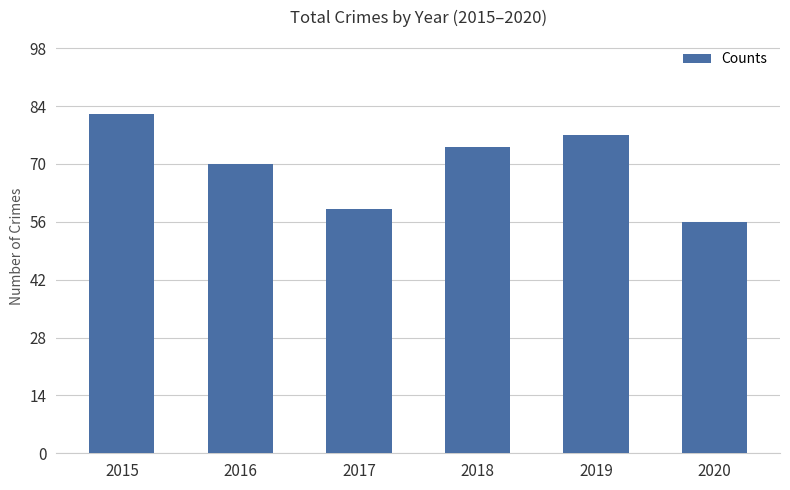

How many data points are less than 74?

3